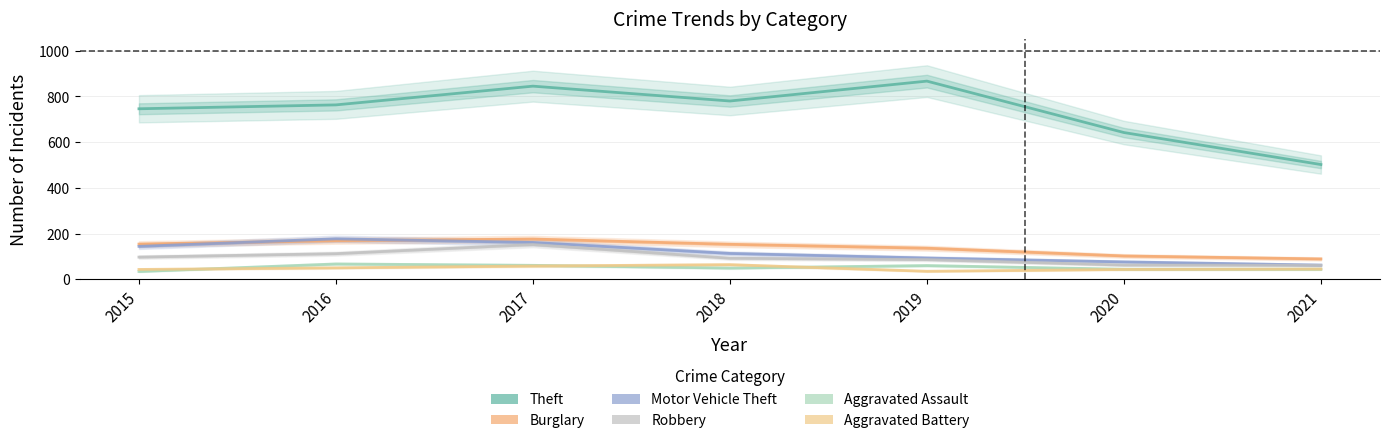

True or false: Theft and Burglary cross at least once.

False